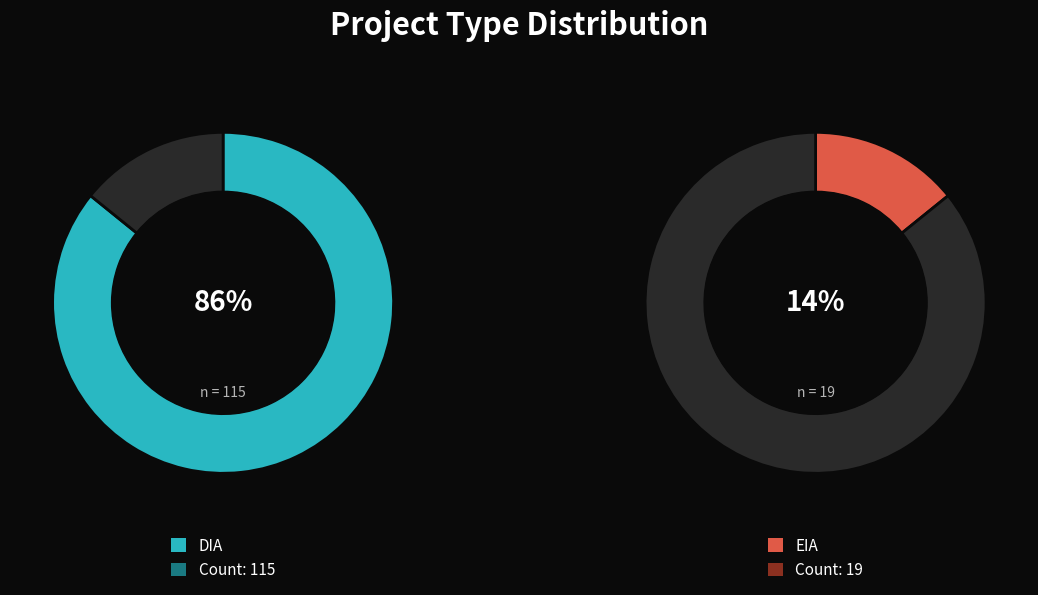

Is it true that EIA is 14% of the pie?

True